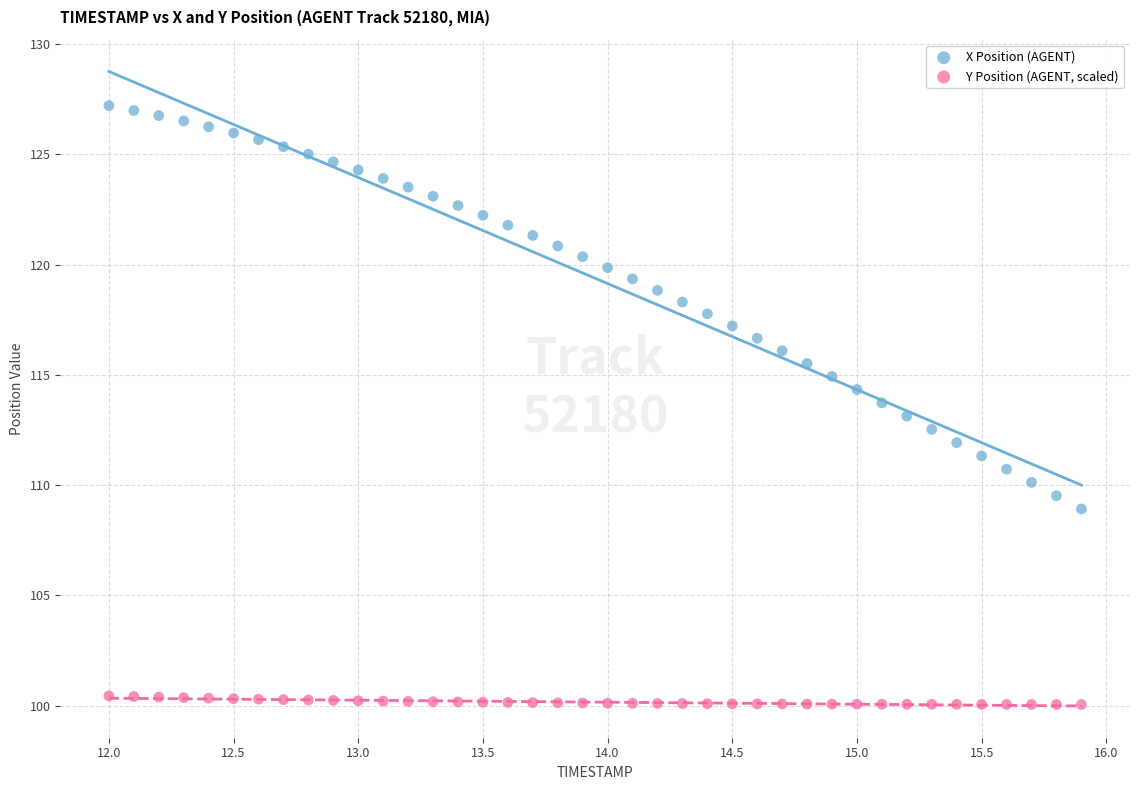

Which series contains the lowest Y value?

Y Position (AGENT, scaled)